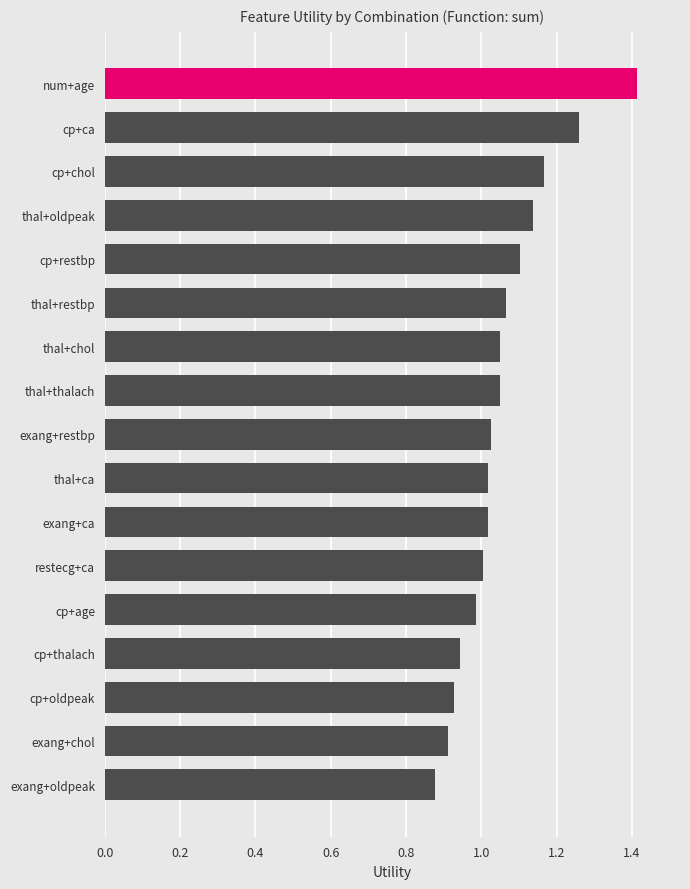

Which has a higher value, cp+age or thal+restbp?

thal+restbp